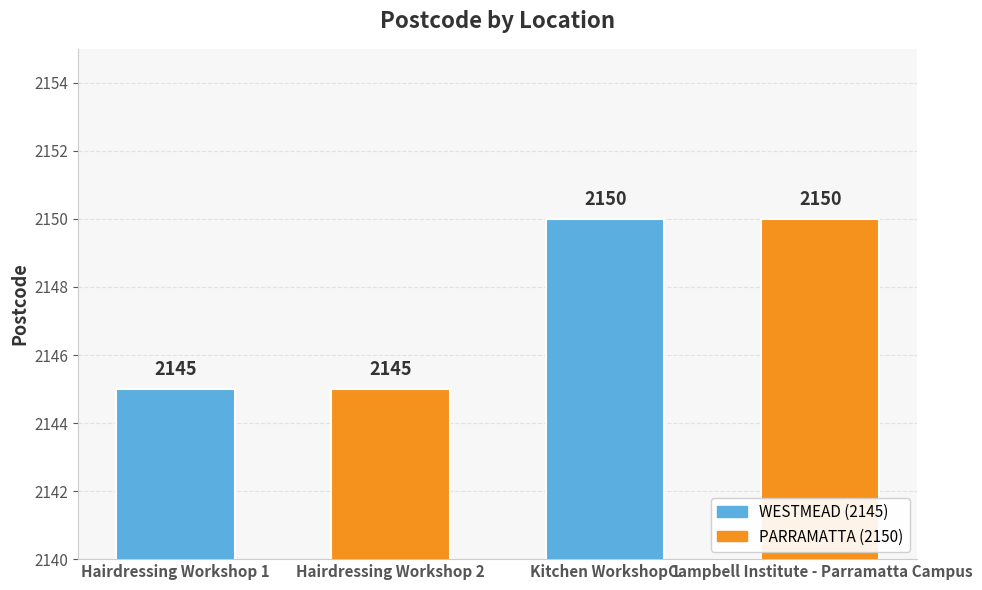

Approximately how many times larger is the value at Hairdressing Workshop 1 compared to Kitchen Workshop 1?

1.0